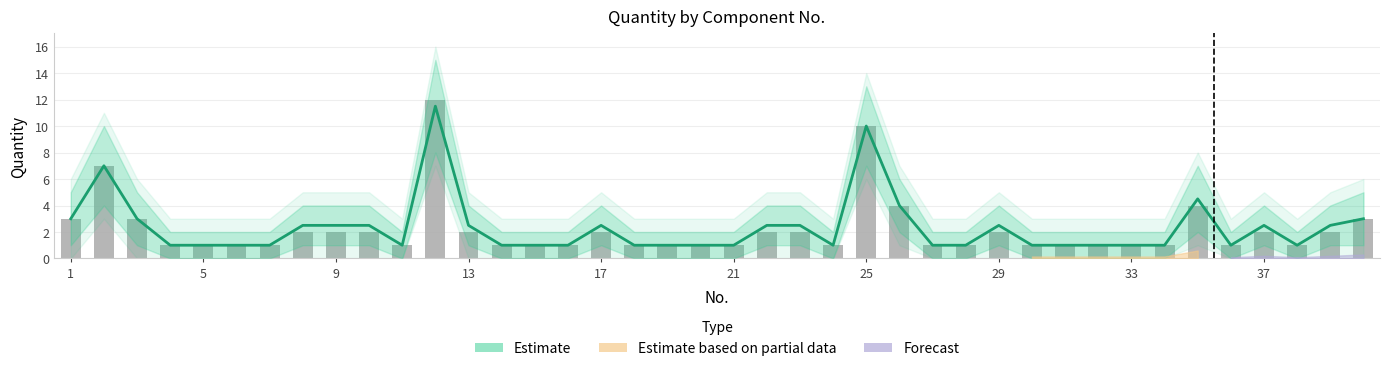

Reading right to left, extract all data points from this chart.

Estimate: 3.0	2.5	1.0	2.5	1.0	4.5	1.0	1.0	1.0	1.0	1.0	2.5	1.0	1.0	4.0	10.0	1.0	2.5	2.5	1.0	1.0	1.0	1.0	2.5	1.0	1.0	1.0	2.5	11.5	1.0	2.5	2.5	2.5	1.0	1.0	1.0	1.0	3.0	7.0	3.0
Quantity (observed): 3.0	2.0	1.0	2.0	1.0	4.0	1.0	1.0	1.0	1.0	1.0	2.0	1.0	1.0	4.0	10.0	1.0	2.0	2.0	1.0	1.0	1.0	1.0	2.0	1.0	1.0	1.0	2.0	12.0	1.0	2.0	2.0	2.0	1.0	1.0	1.0	1.0	3.0	7.0	3.0